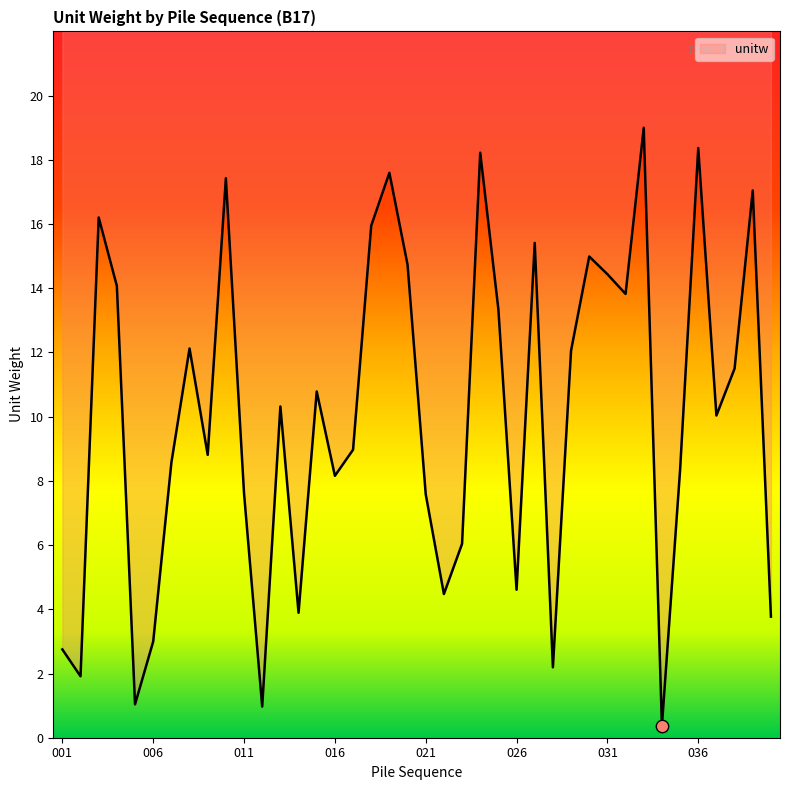

What is the ratio of the value at 023 to the value at 010?

0.3